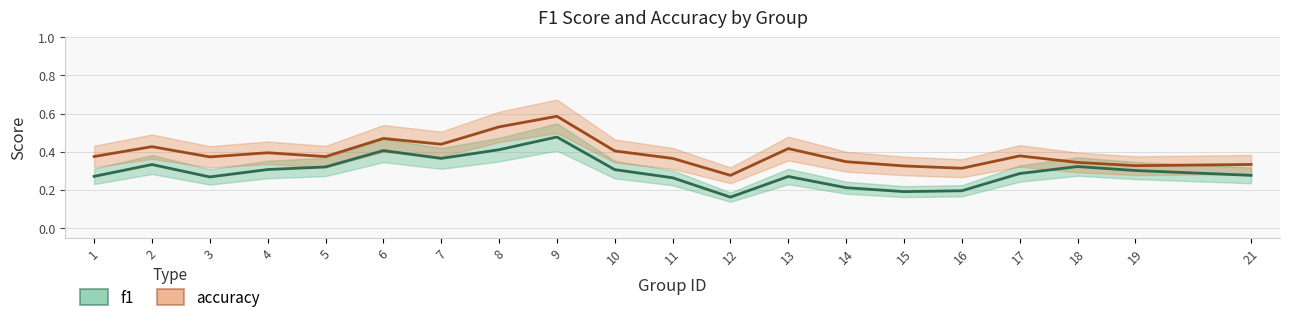

At 19, list the series in order from largest to smallest.

accuracy, f1